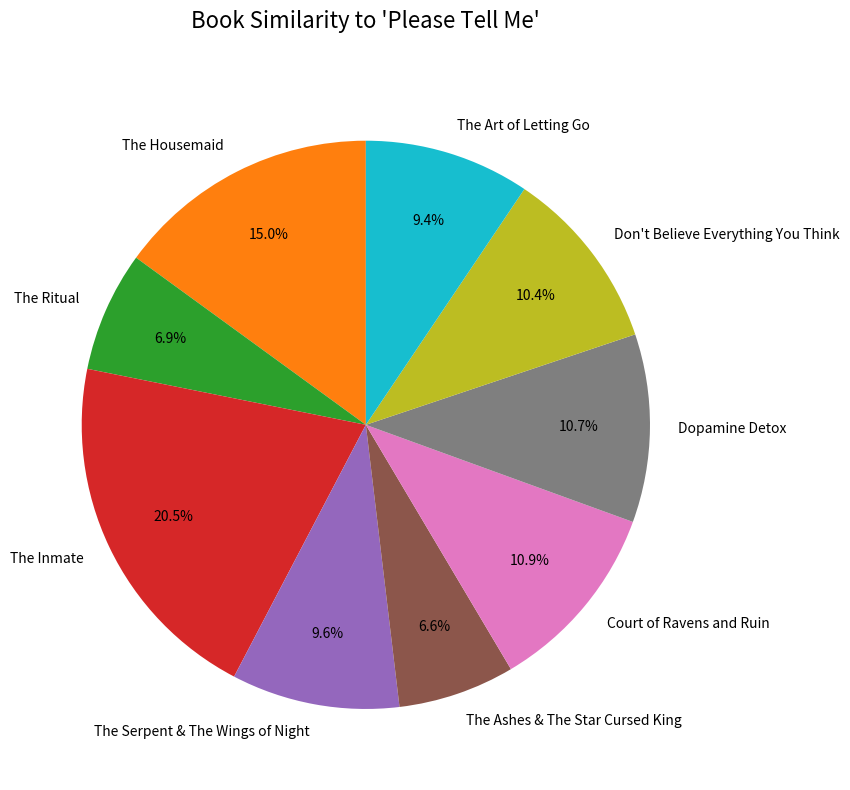

To the nearest percent, what portion does Court of Ravens and Ruin represent?

11%